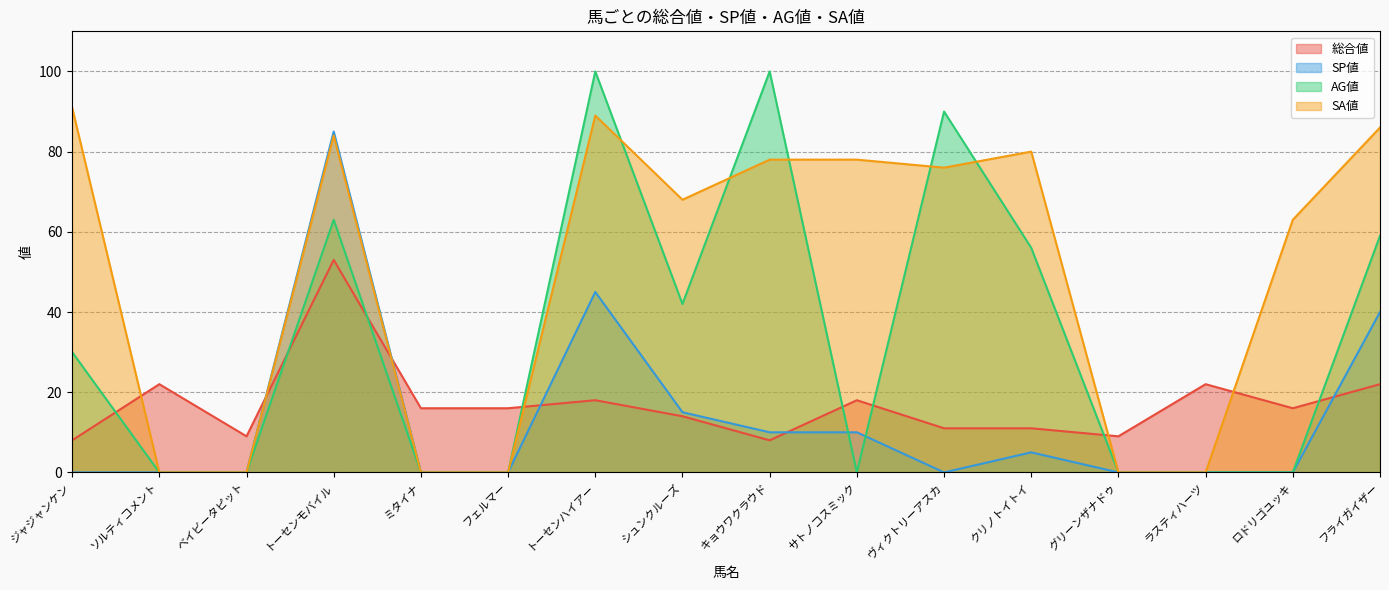

What are all the series names shown in the legend?

総合値, SP値, AG値, SA値